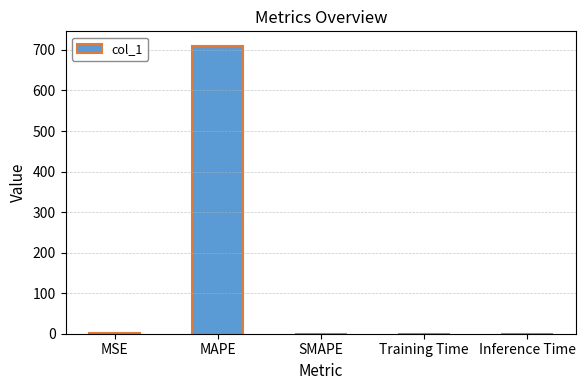

At which category does the chart reach its peak across all series?

MAPE